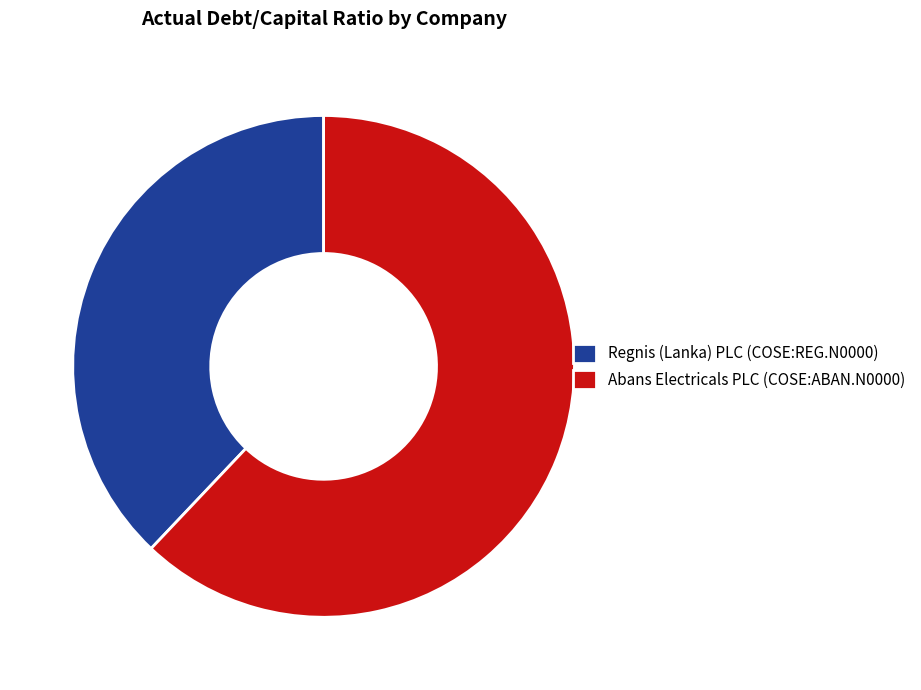

Which has a higher value, Regnis (Lanka) PLC (COSE:REG.N0000) or Abans Electricals PLC (COSE:ABAN.N0000)?

Abans Electricals PLC (COSE:ABAN.N0000)